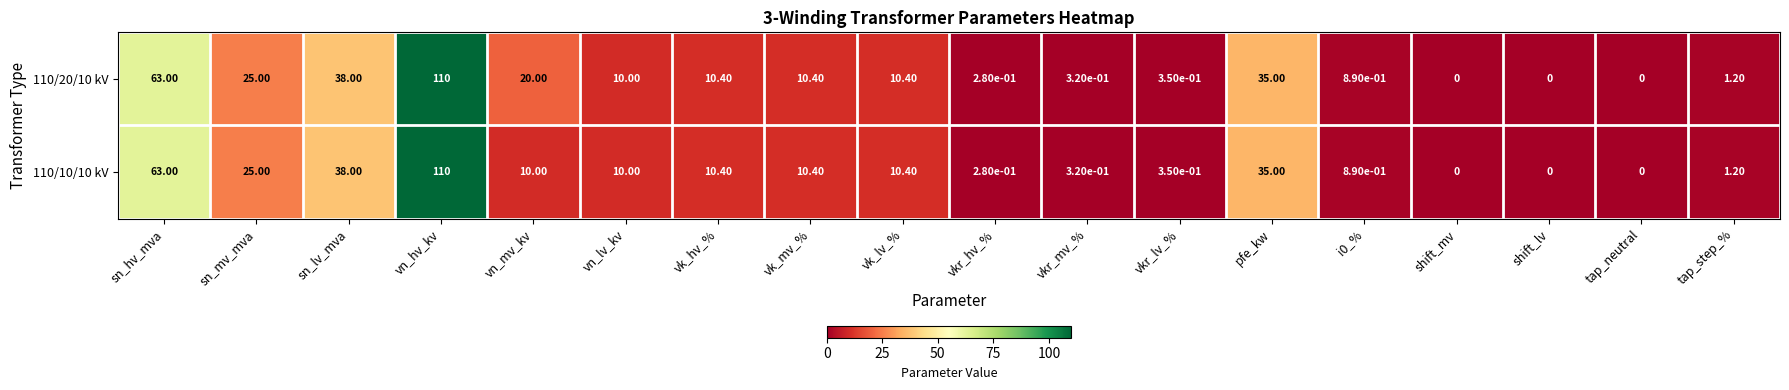

Where is 110/20/10 kV nearest to the value 55?

sn_hv_mva